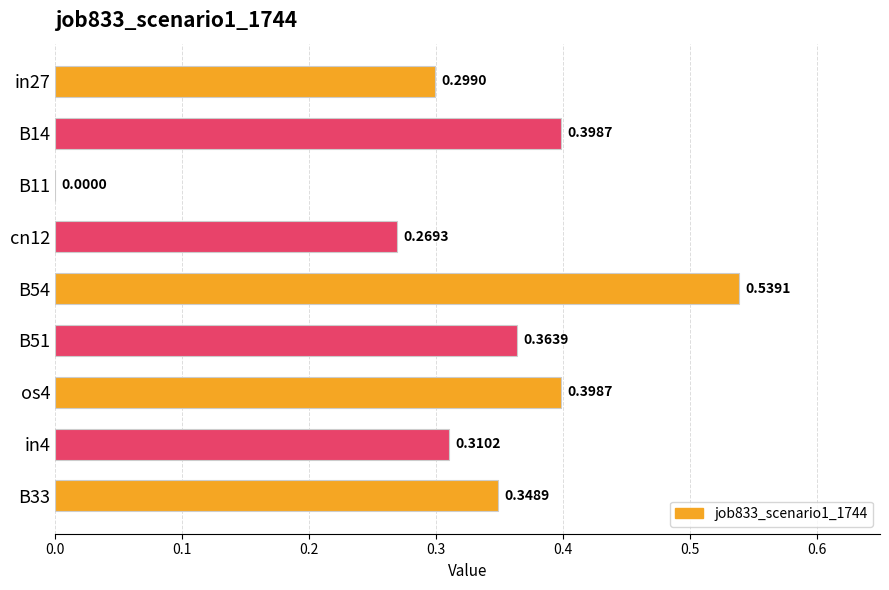

What is the sum of all values?

2.9